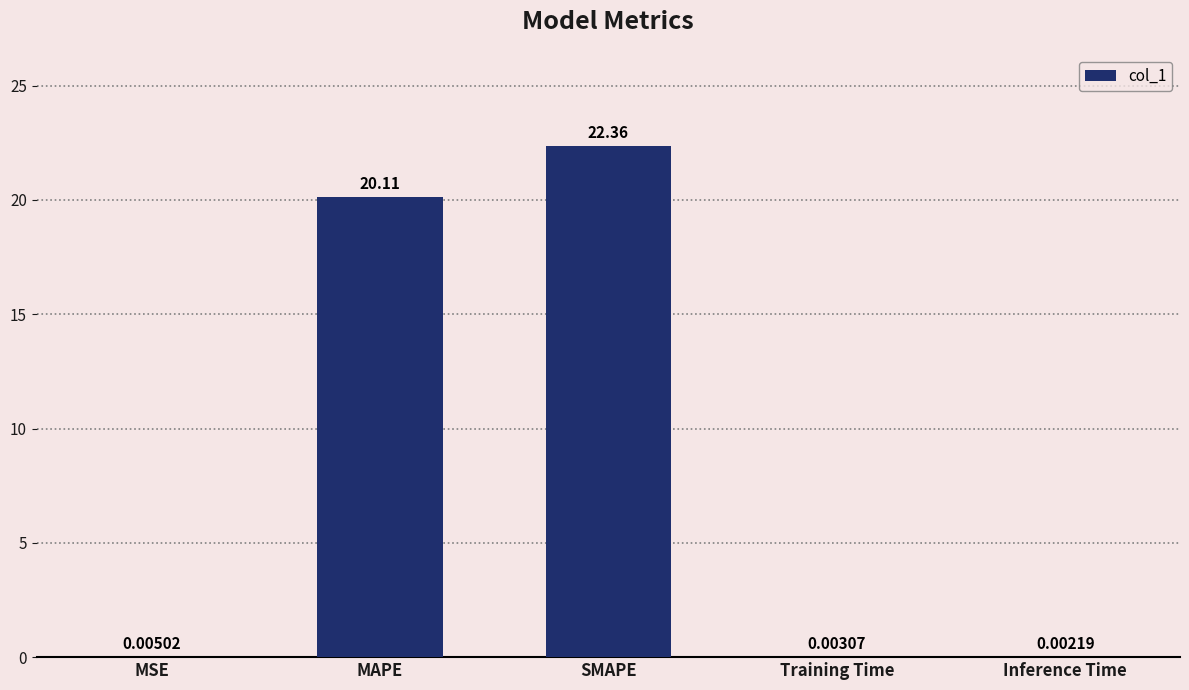

Between Training Time and SMAPE, which is larger?

SMAPE